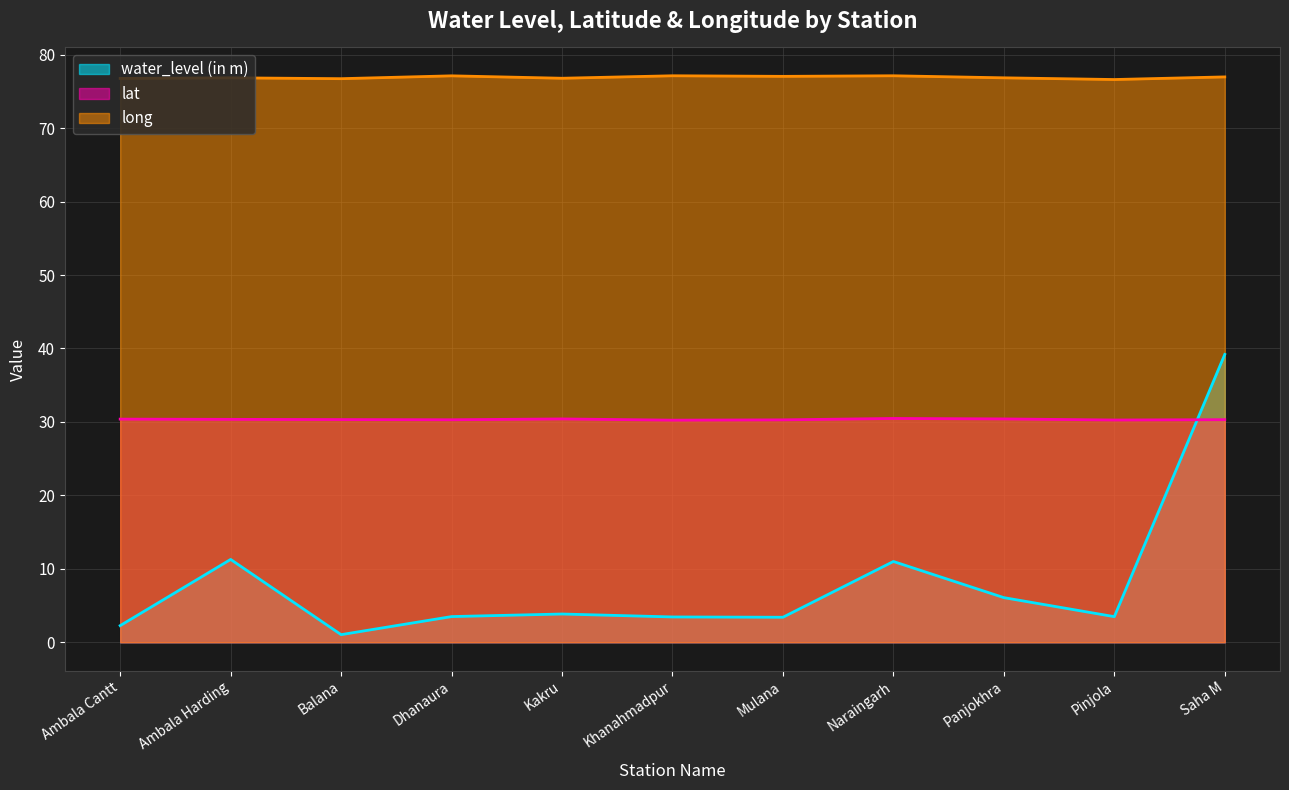

What is the value of the long point at the 6th from the left?

77.1